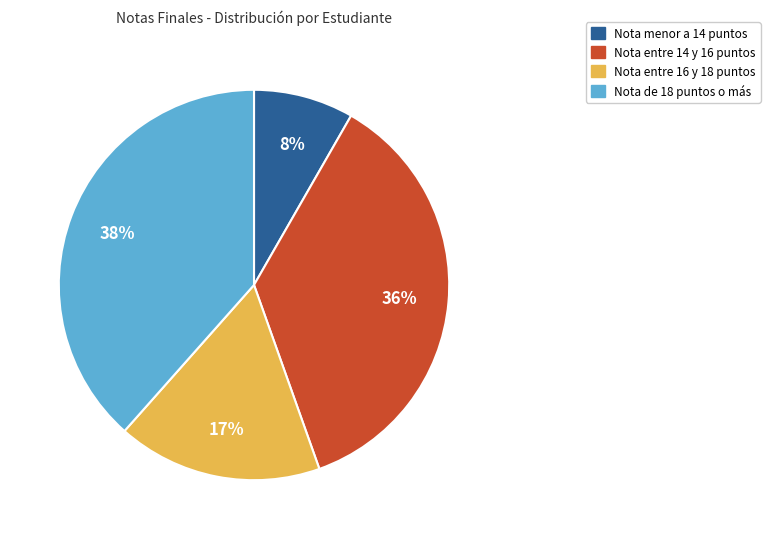

To the nearest percent, what is the difference between the largest and smallest slice percentages?

30%